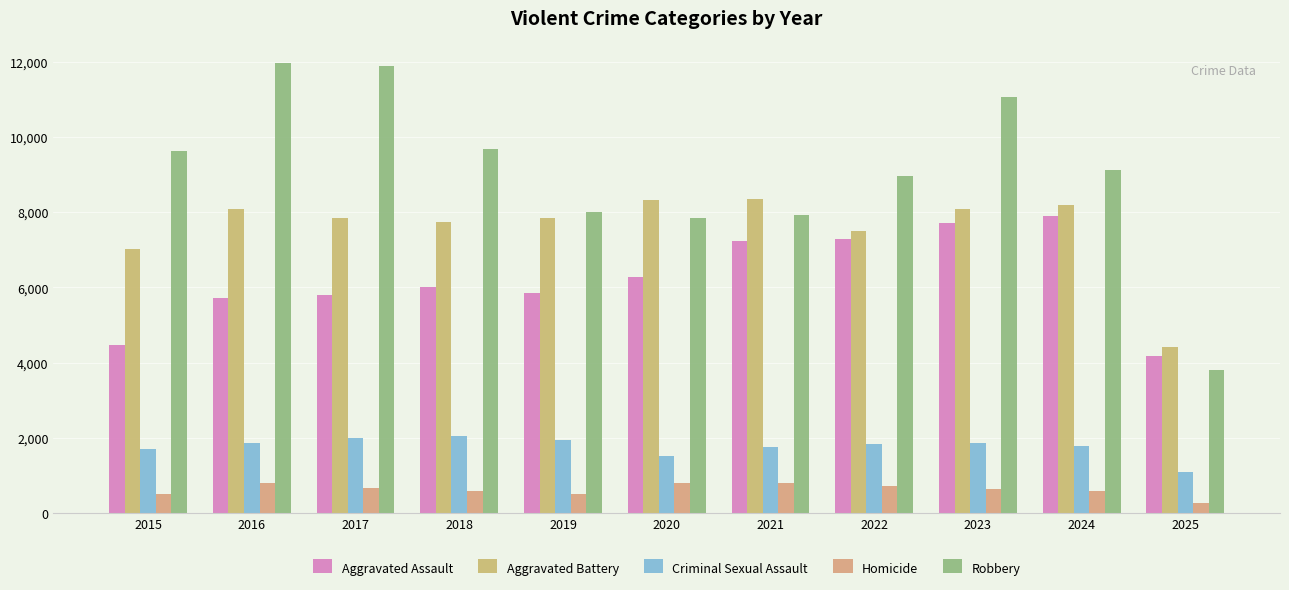

At which label is Aggravated Battery closest to 6381?

2015